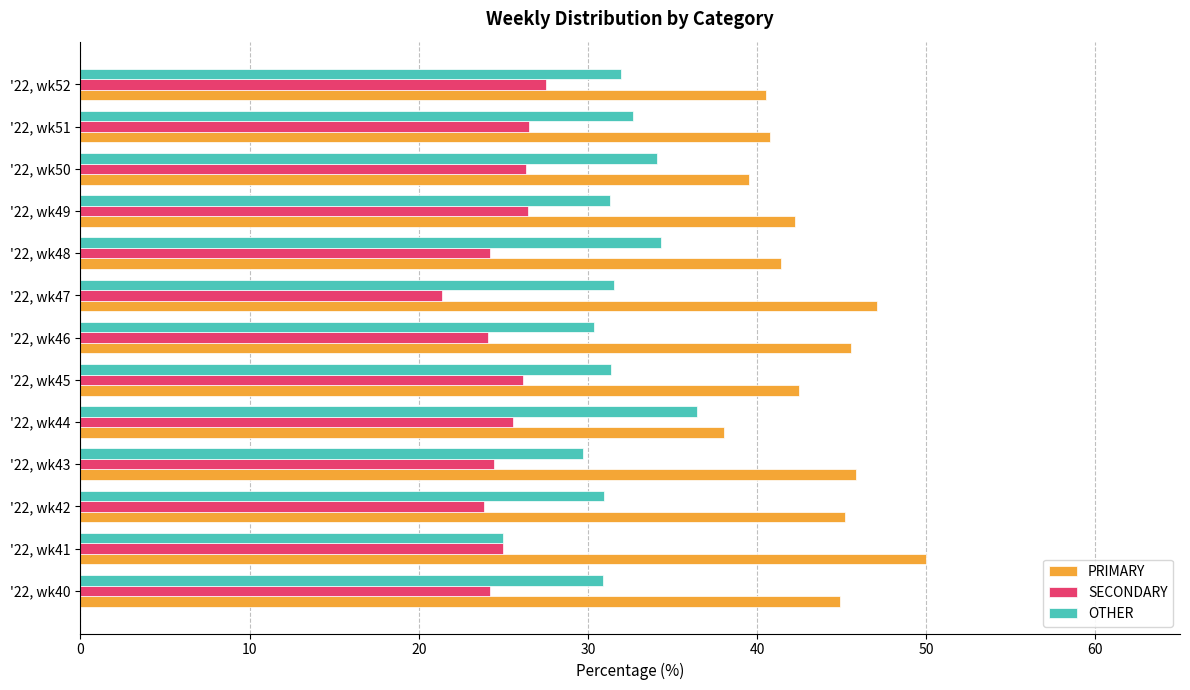

List the series in order of their peak value, highest first.

PRIMARY, OTHER, SECONDARY